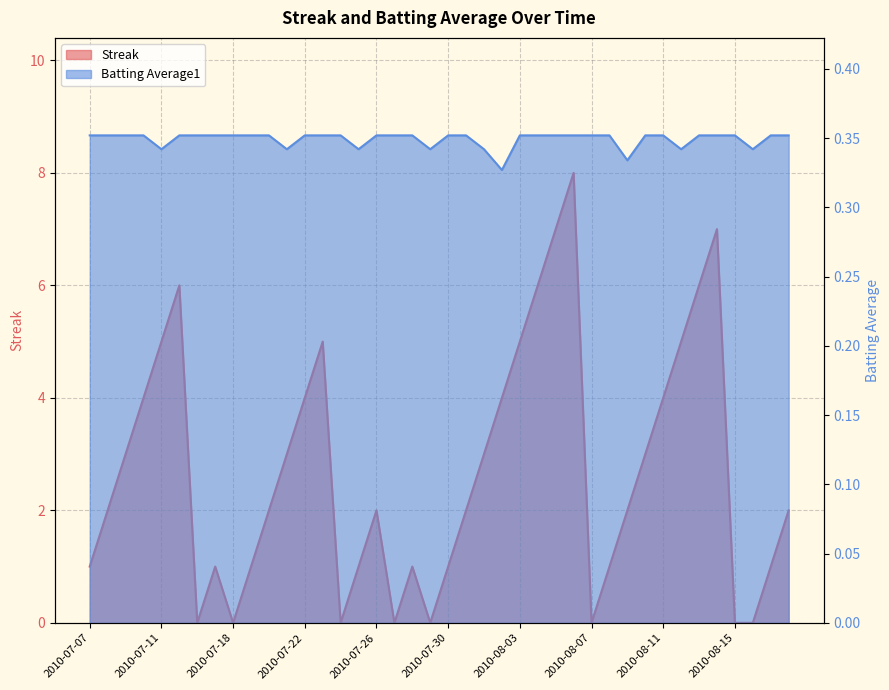

Is it true that Streak equals 0.6 at 2010-07-28?

False